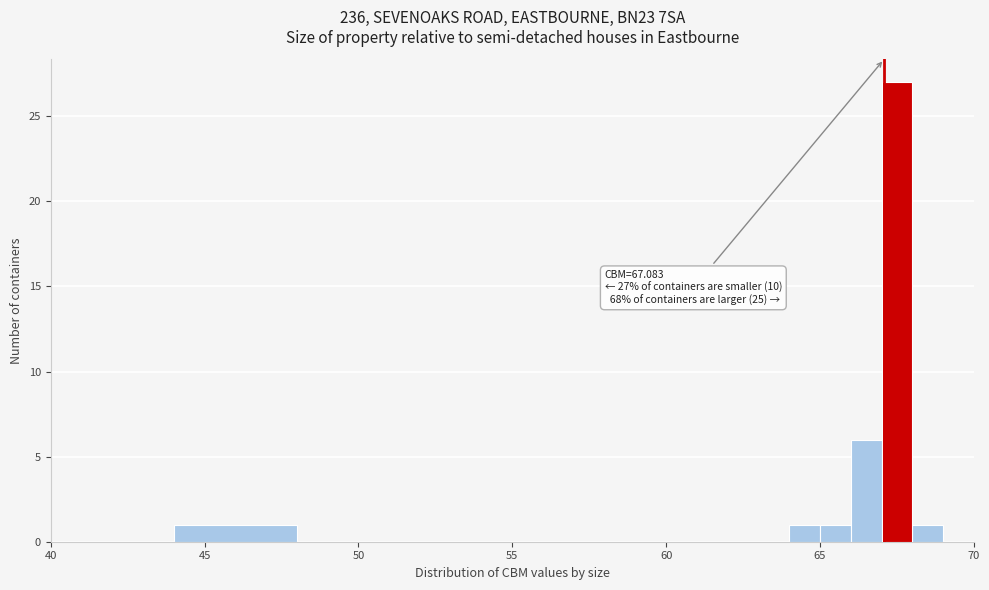

Around what value on the x-axis is the tallest bar? Give the approximate position of its centre, as read against the axis.

67.5